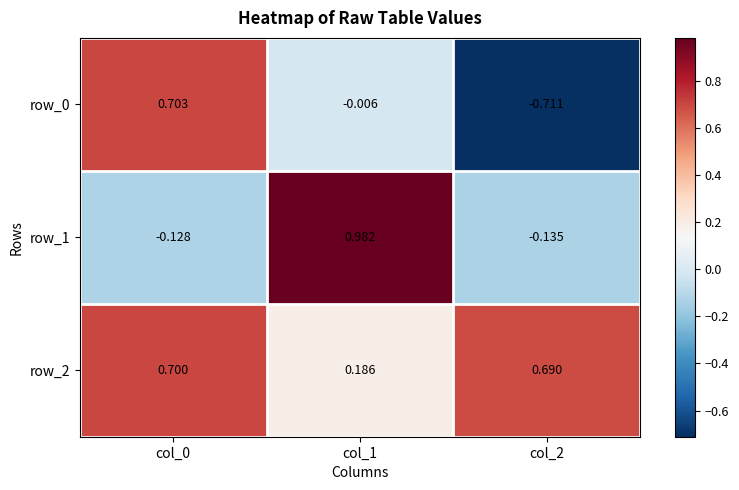

What is the difference between the highest and lowest values at col_2?

1.4